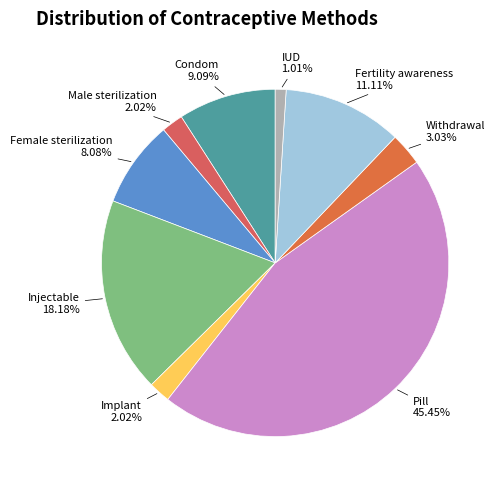

Does Implant represent more than half of the total?

No